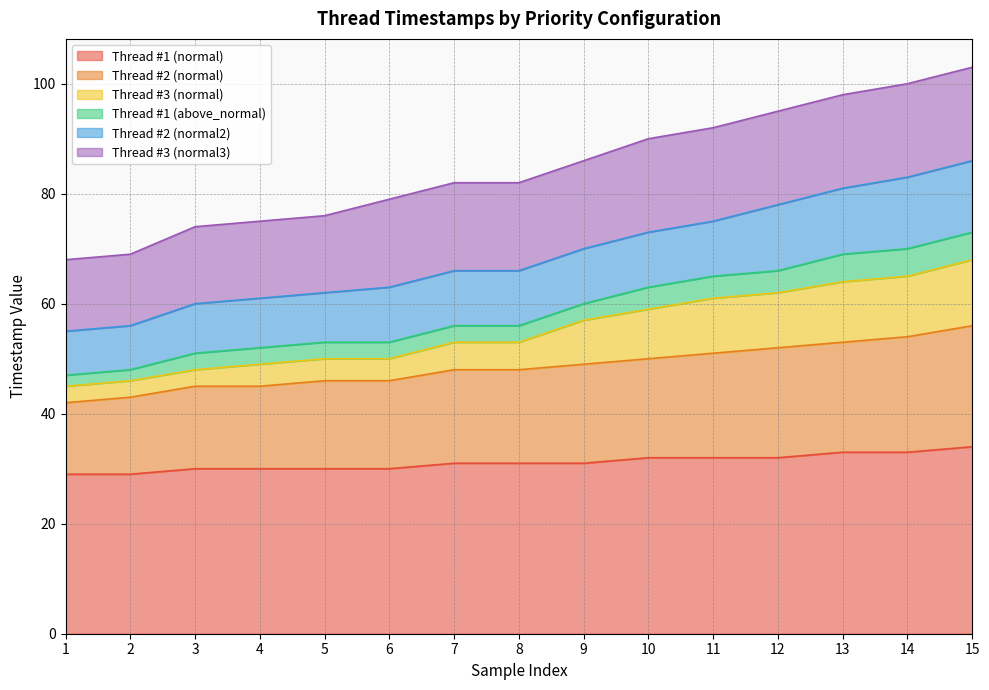

Is it true that Thread #2 (normal) equals 73 at 5?

False